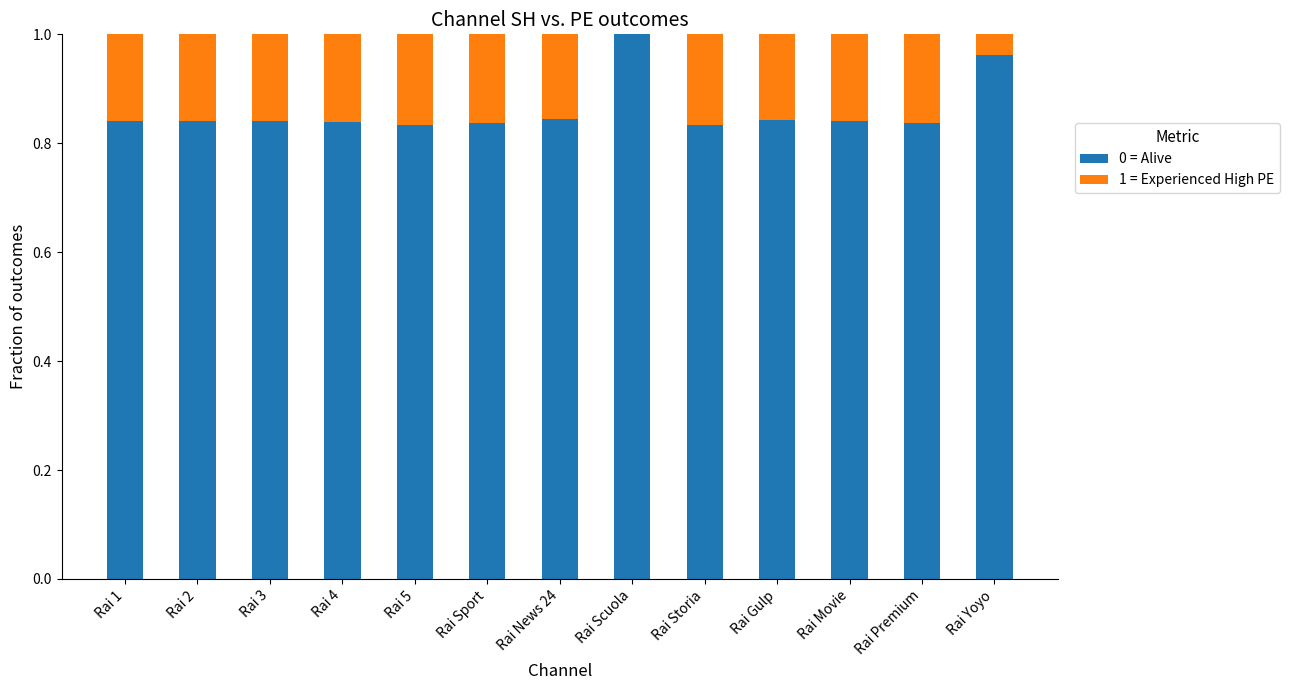

Count the number of categories in the chart.

13